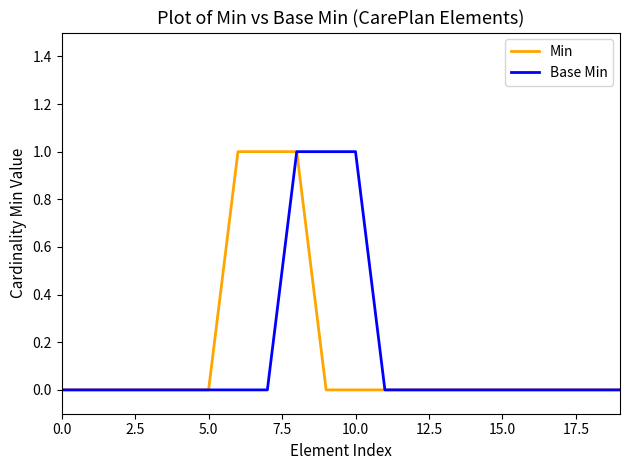

What is the difference between the maximum and minimum values in the Min series?

1